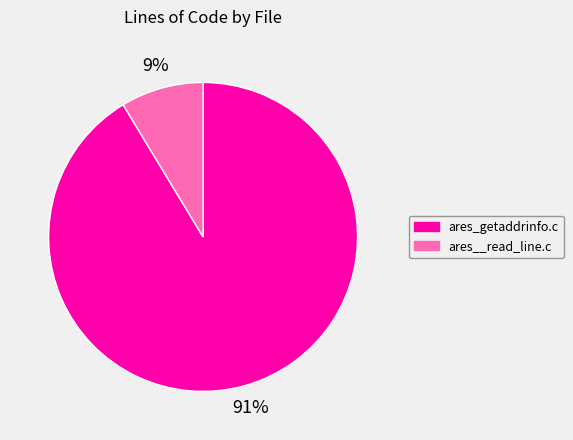

Do ares_getaddrinfo.c and ares__read_line.c together represent more than half of the pie?

Yes